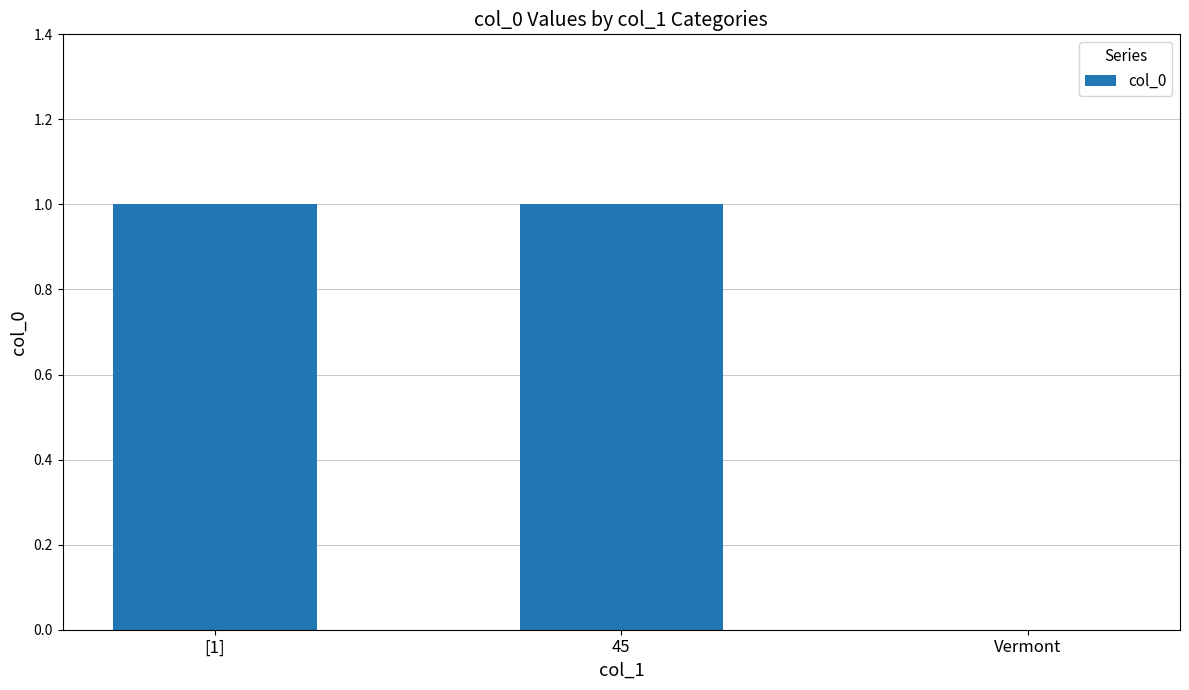

The value at [1] is 1. True or false?

True